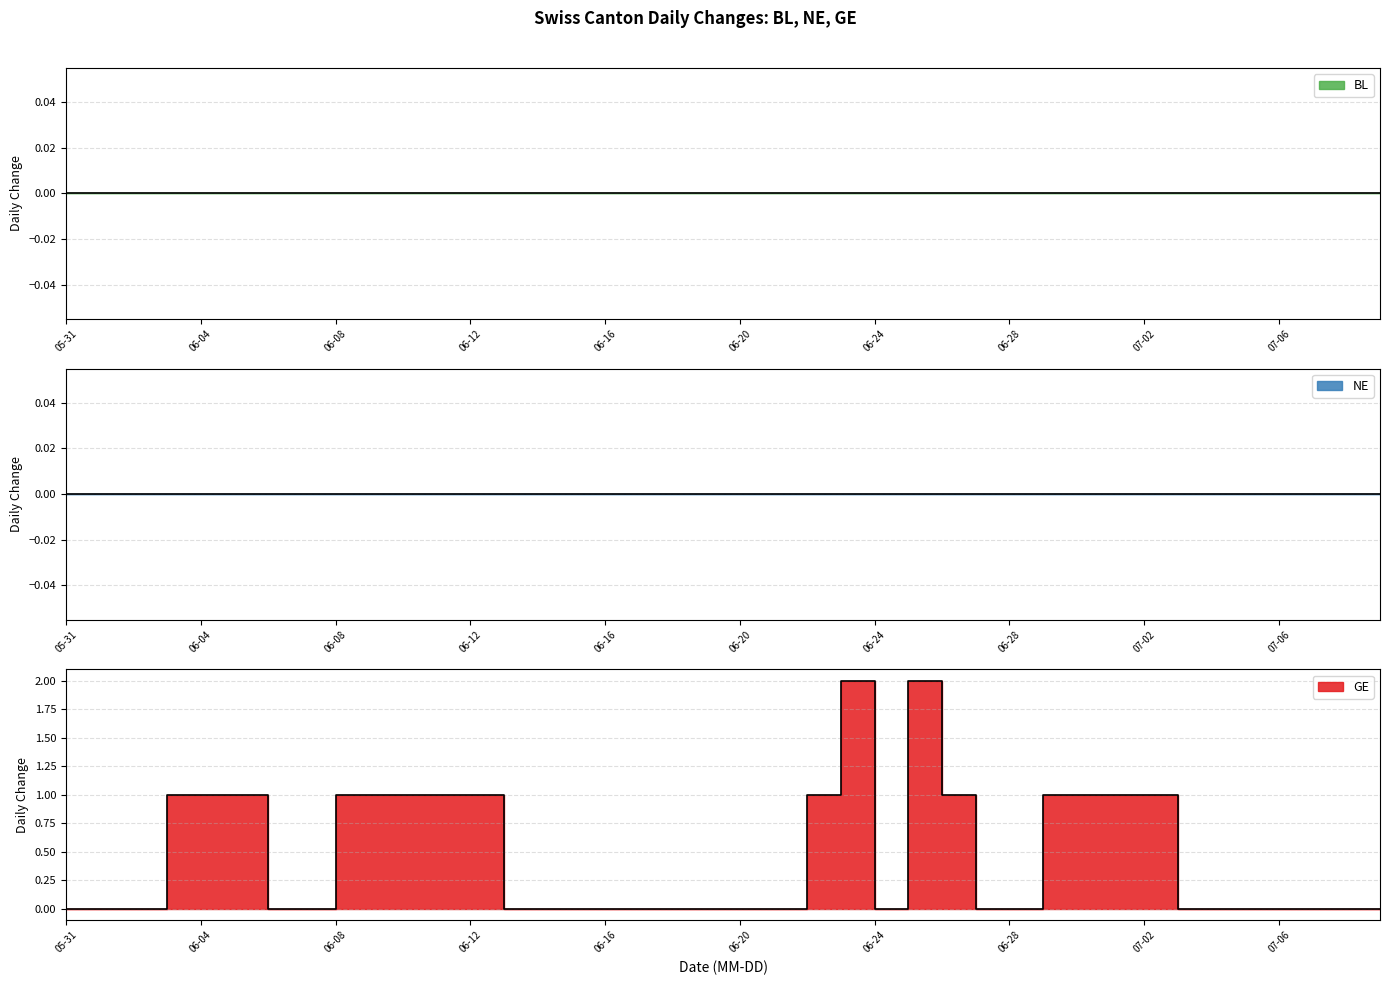

Which series changed the most between 2020-06-26 and 2020-06-29?

BL